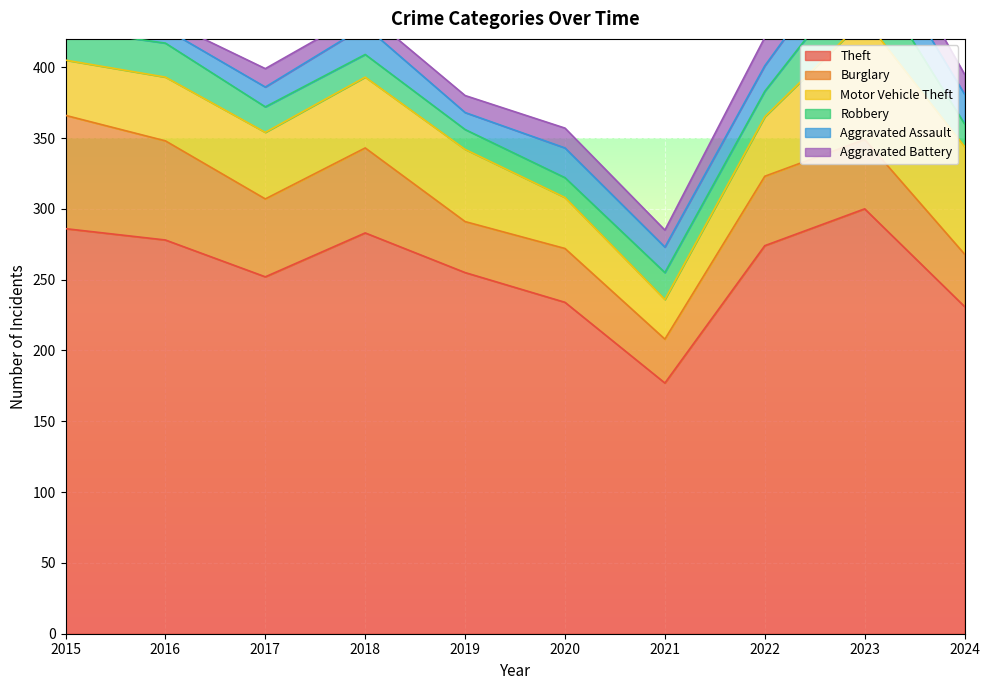

Which series has the widest spread of values?

Theft